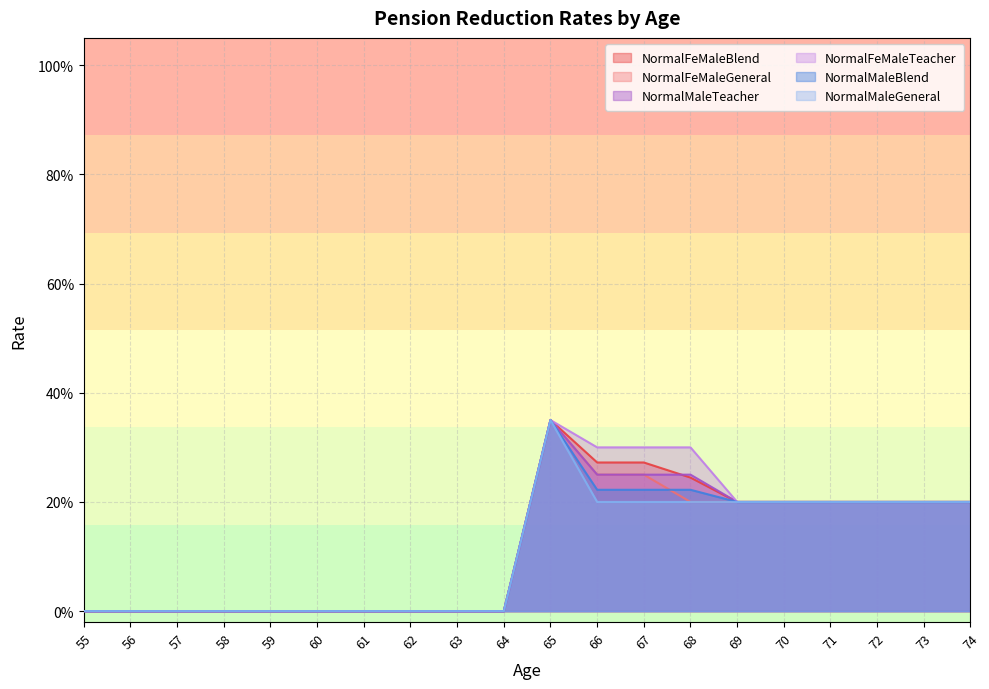

Is it true that NormalFeMaleTeacher equals 0.2 at 71?

True